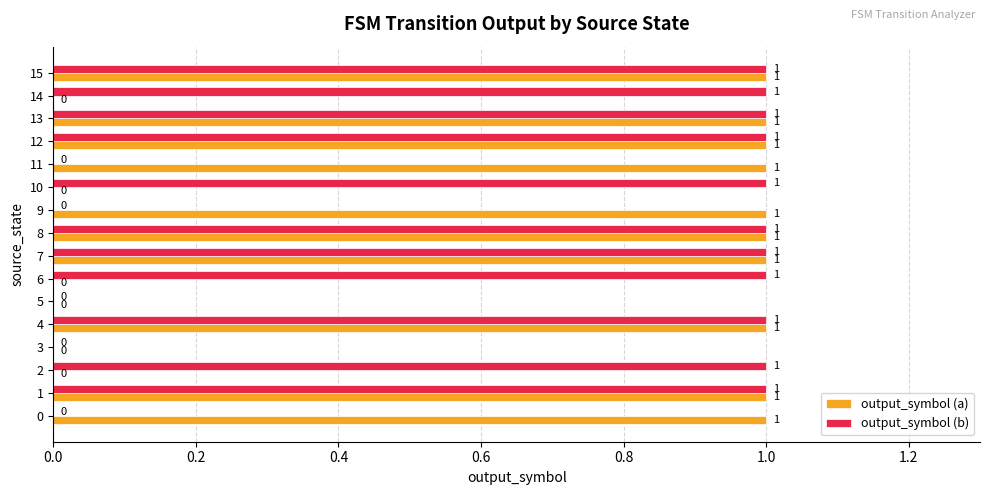

What is the total value across all series at 9?

1